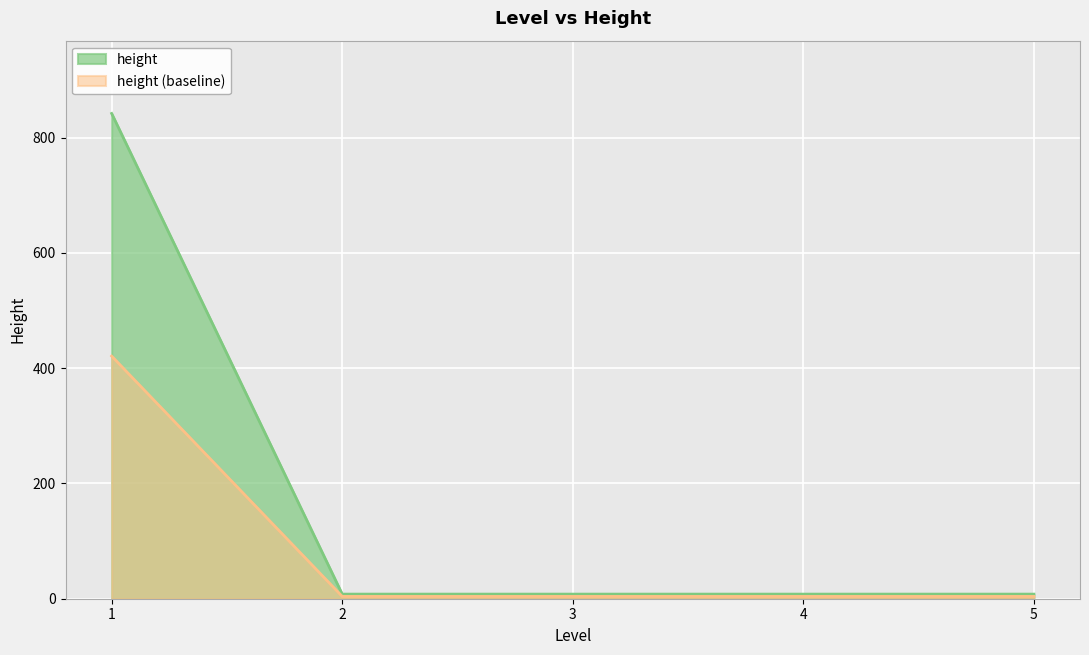

Approximately how many times larger is the value at 1 compared to 5?

105.2